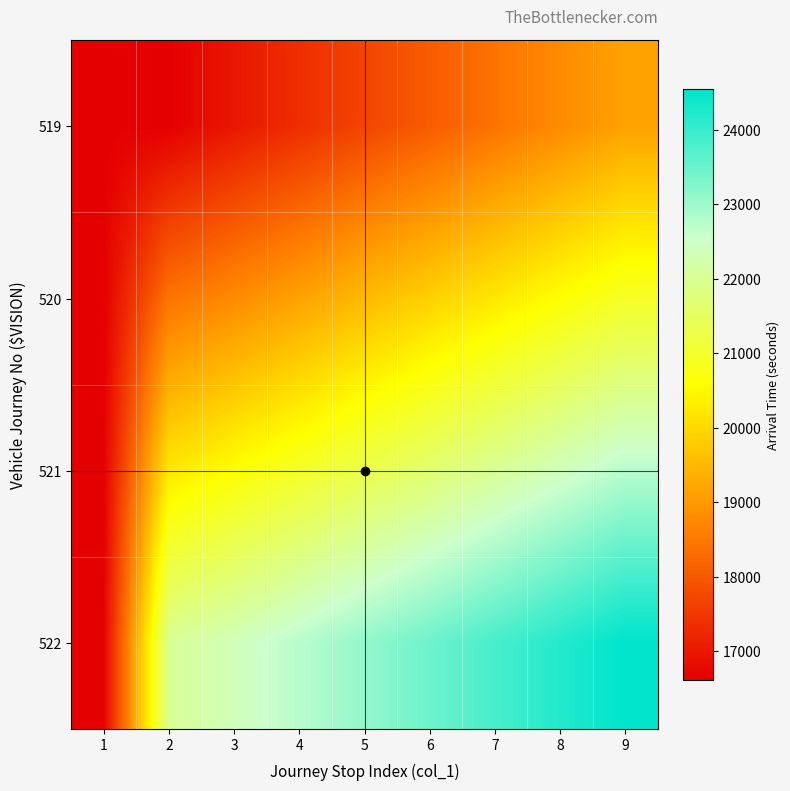

How many distinct data groups are displayed?

4